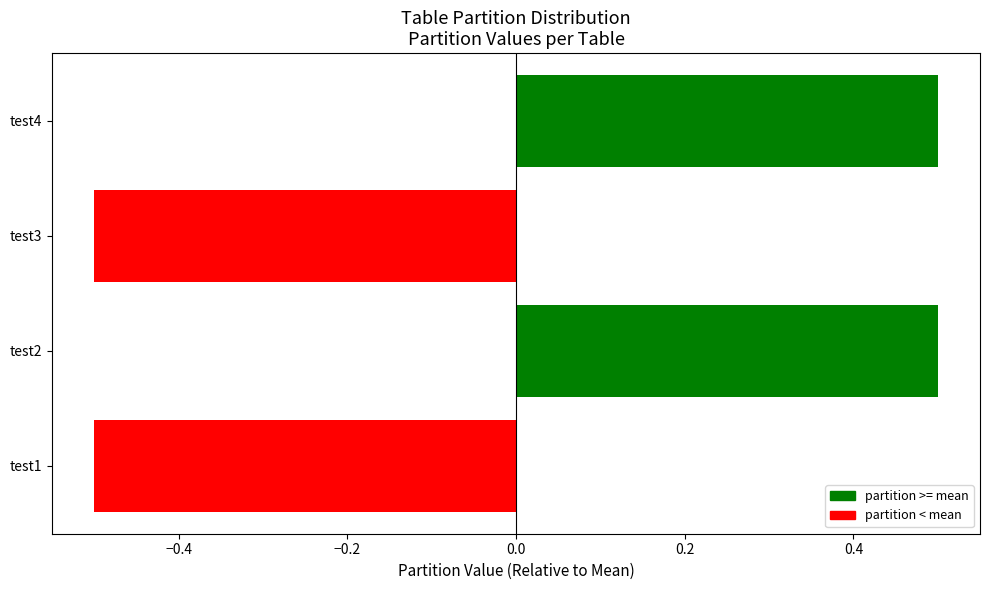

What is the greatest value displayed?

0.5